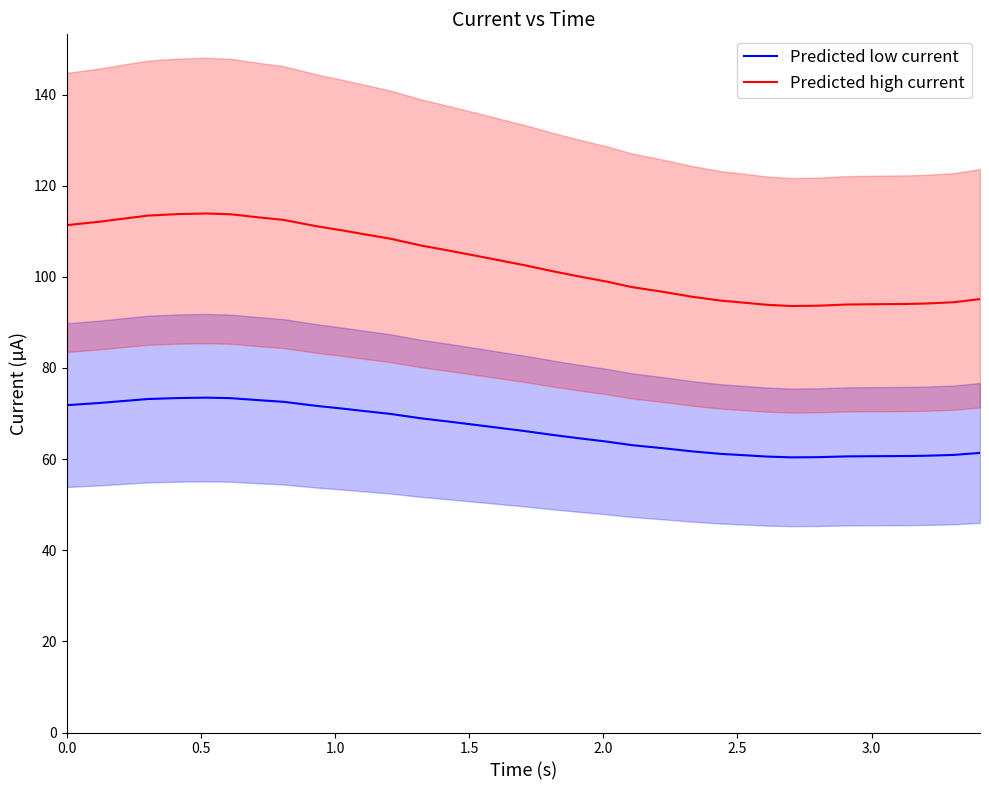

True or false: Predicted high current and Predicted low current intersect in this chart.

False